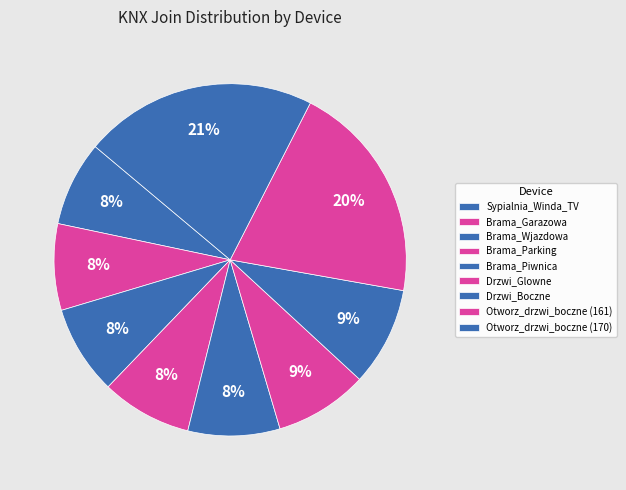

Does any single category account for the majority?

No